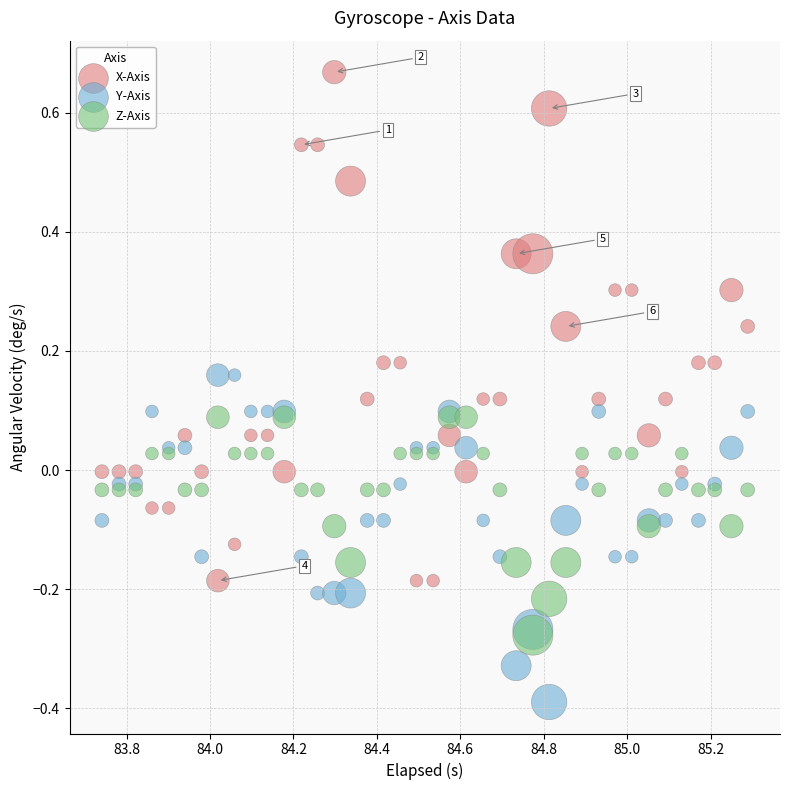

Which series has the widest spread of Y values?

X-Axis